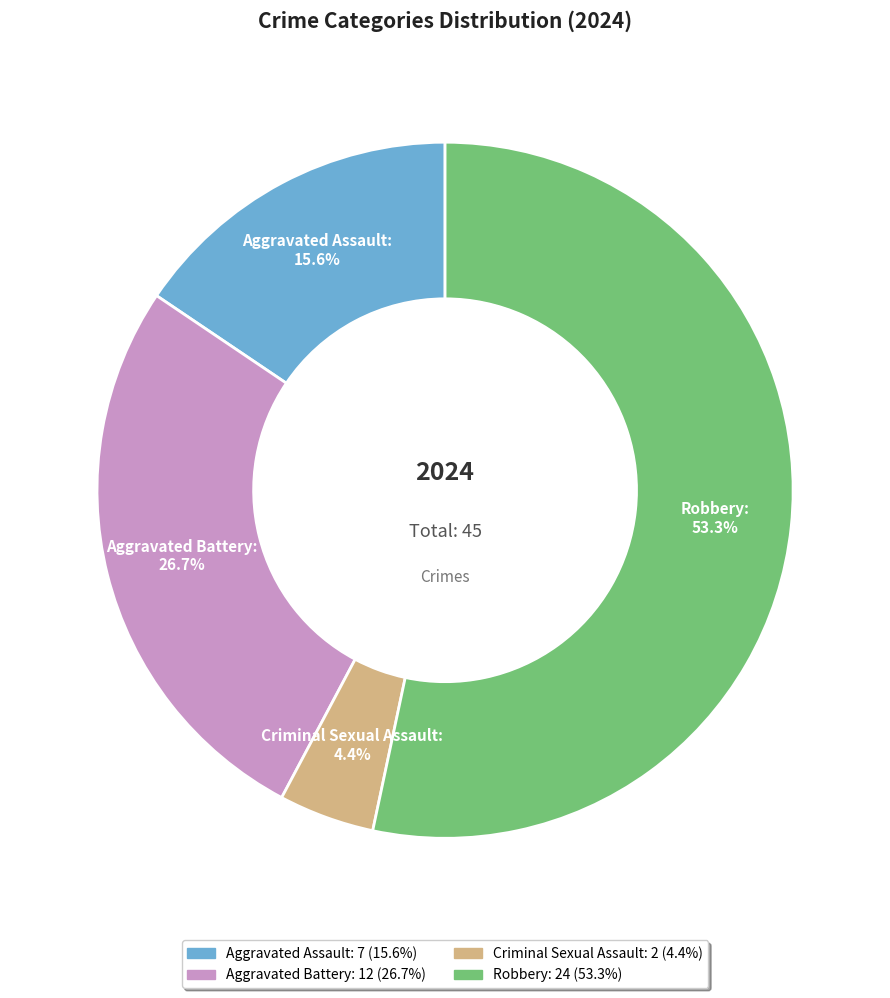

What percentage is the Criminal Sexual Assault slice, to the nearest percent?

4%